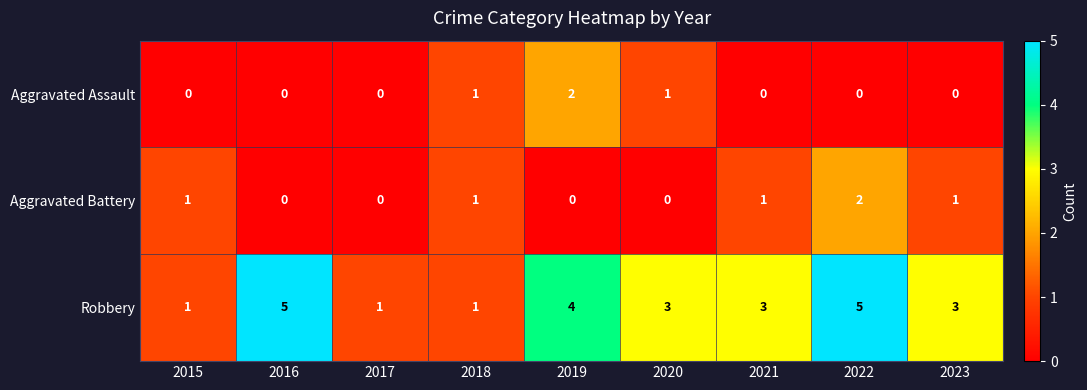

The value of Robbery at 2020 is 3. True or false?

True